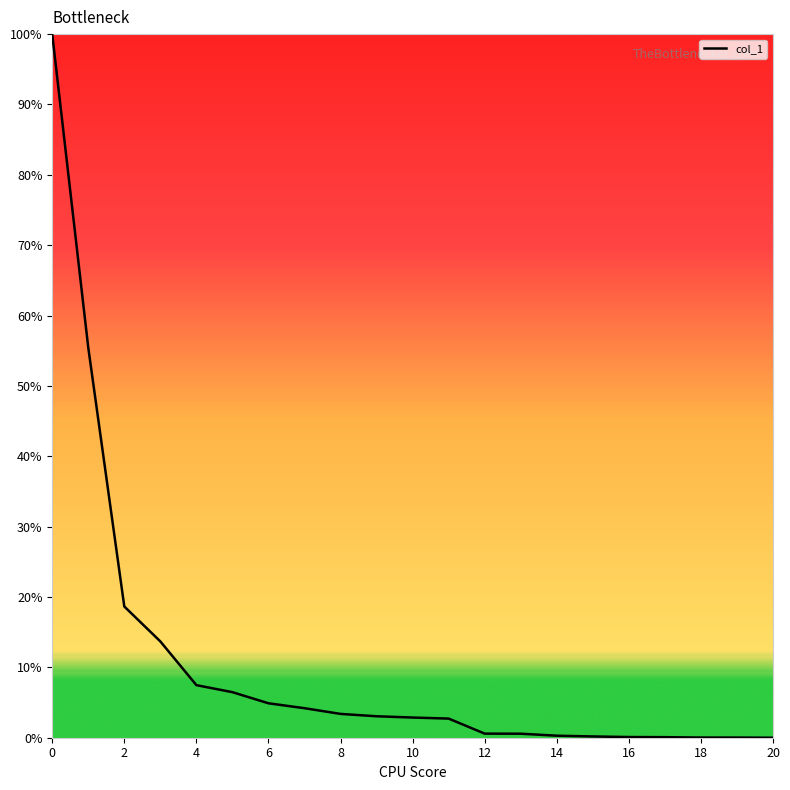

What is the difference between the maximum and minimum values?

100.0